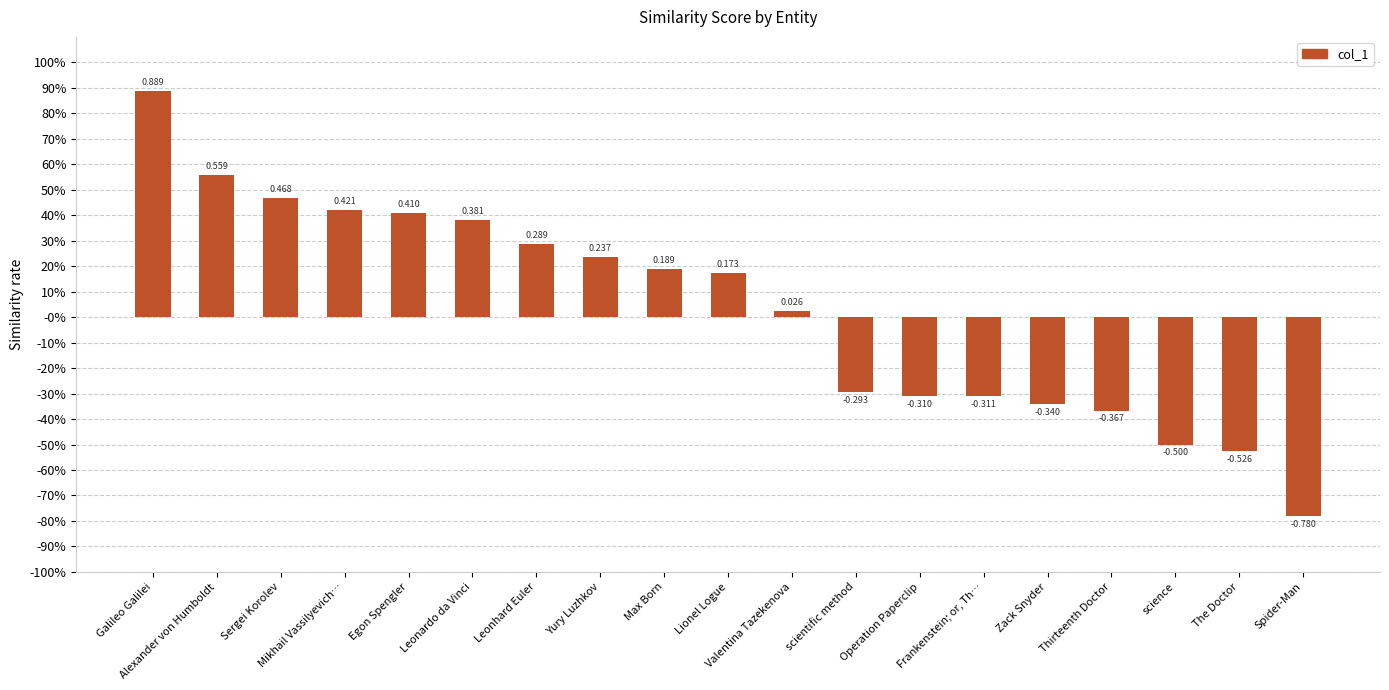

Are the bars horizontal?

No